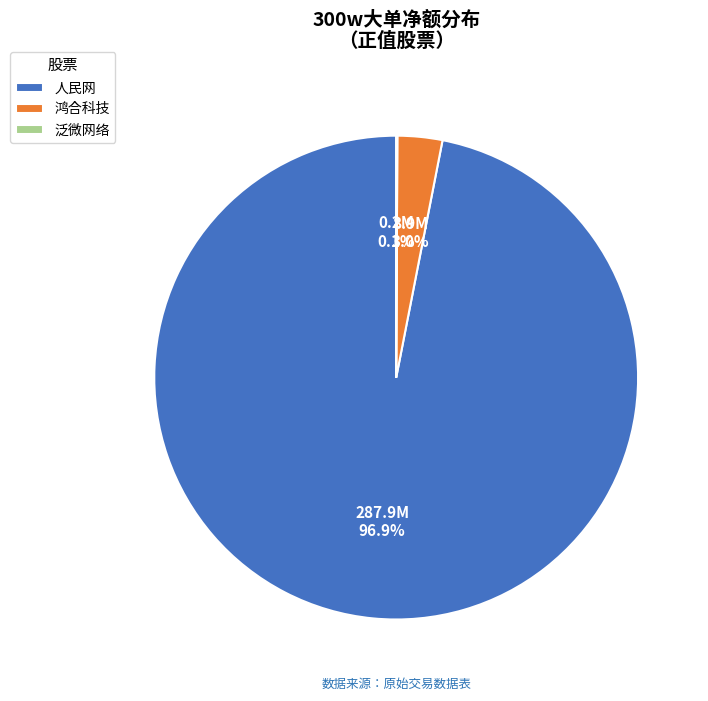

To the nearest percent, what is the average slice percentage?

33%